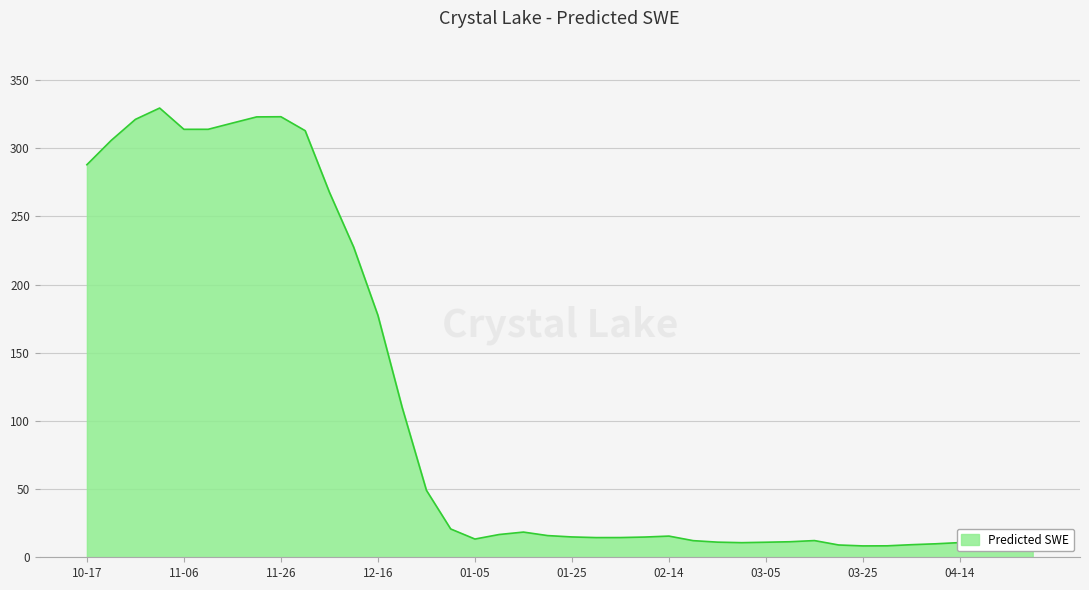

What is the average value?

107.3